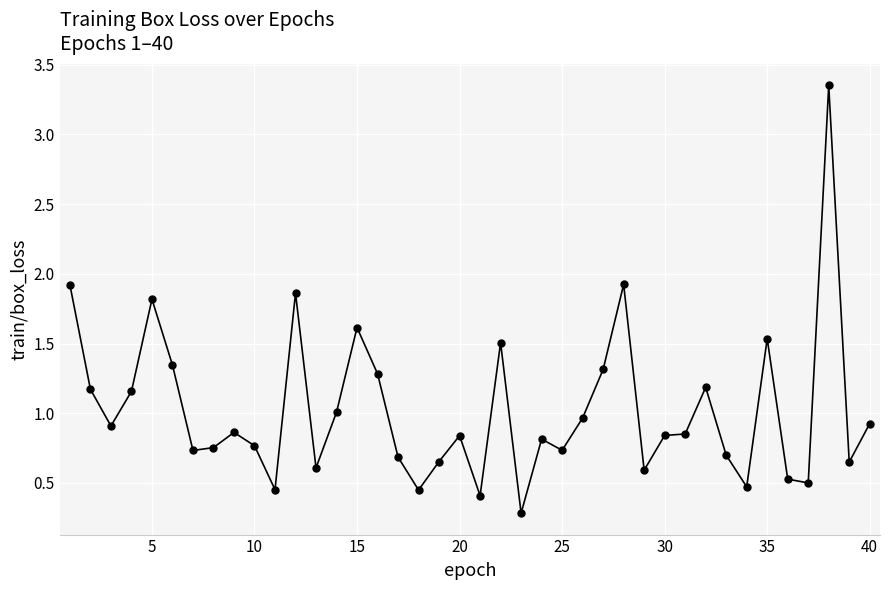

What is the minimum value shown in the chart?

0.3